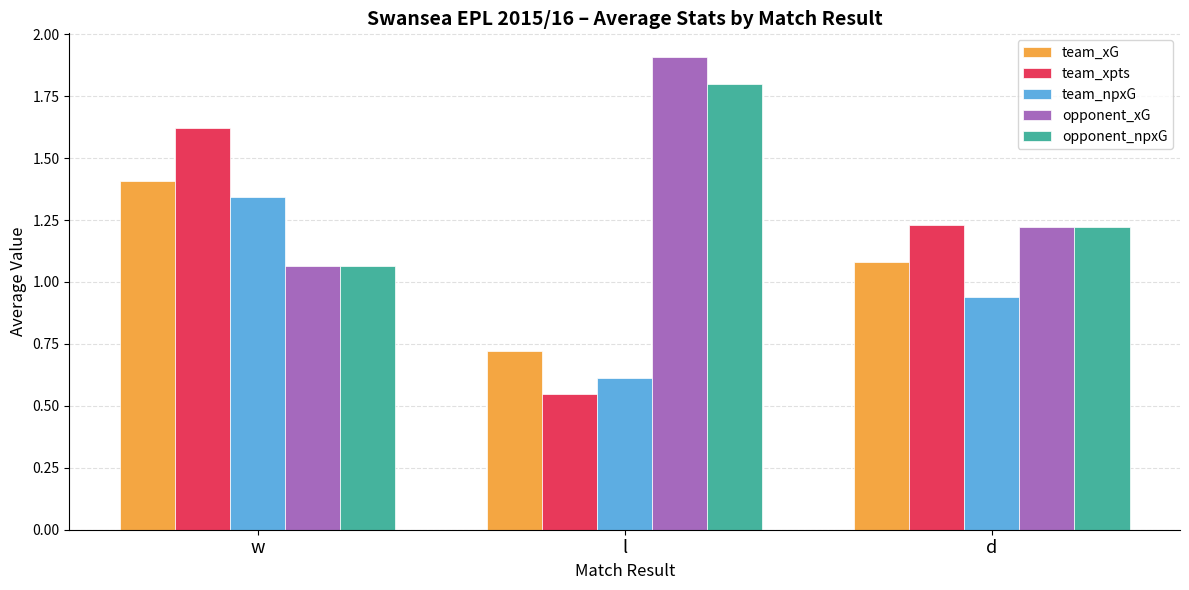

How many series are shown in this chart?

5